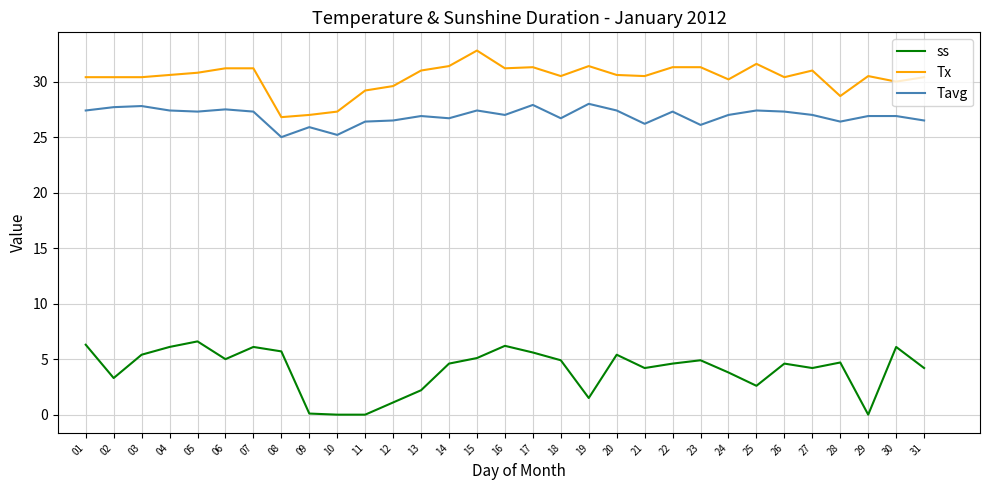

What is the difference between the second highest and minimum values in the Tx series?

4.8